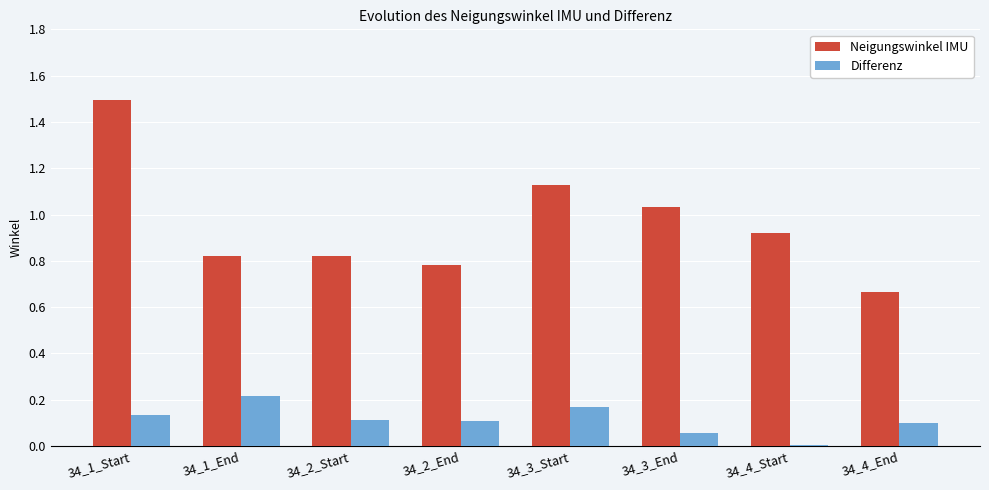

What is the label of the 1st bar from the left?

34_1_Start